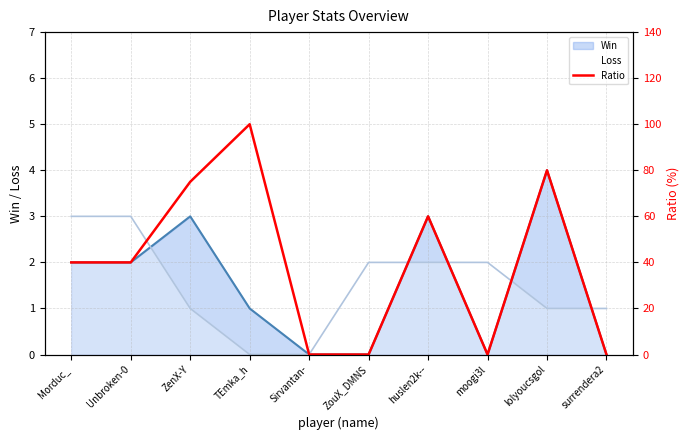

List the labels in order of value, largest first.

TEmka_h, lolyoucsgol, ZenX-Y, huslen2k--, Morduc_, Unbroken-0, Sirvantan-, ZouX_DMNS, moogi3l, surrendera2